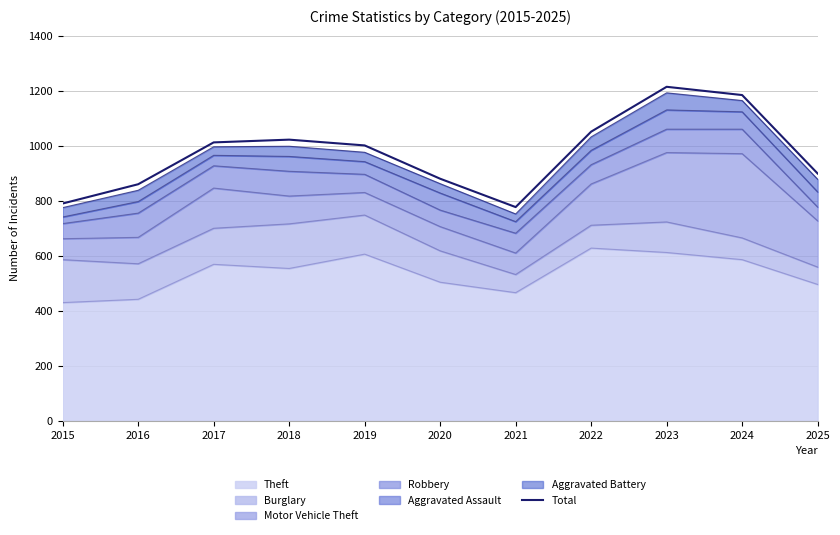

What is the change in value from 2024 to 2025?

-285